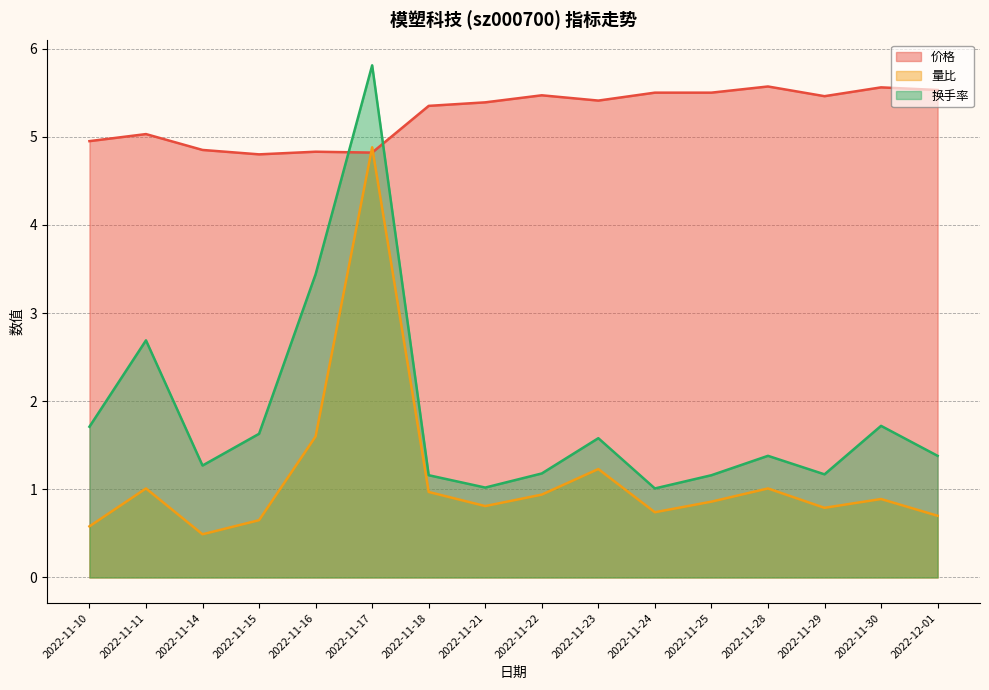

What is the difference between the highest and lowest values at 2022-11-25?

4.6